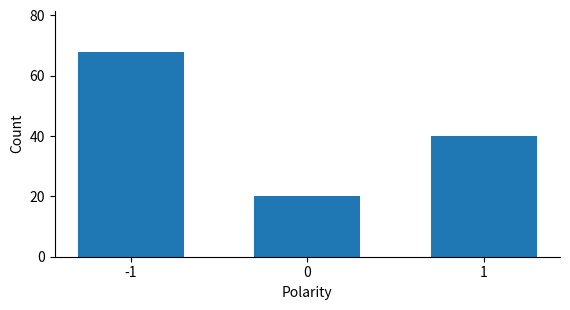

What is the ratio of the value at 1 to the value at -1?

0.6